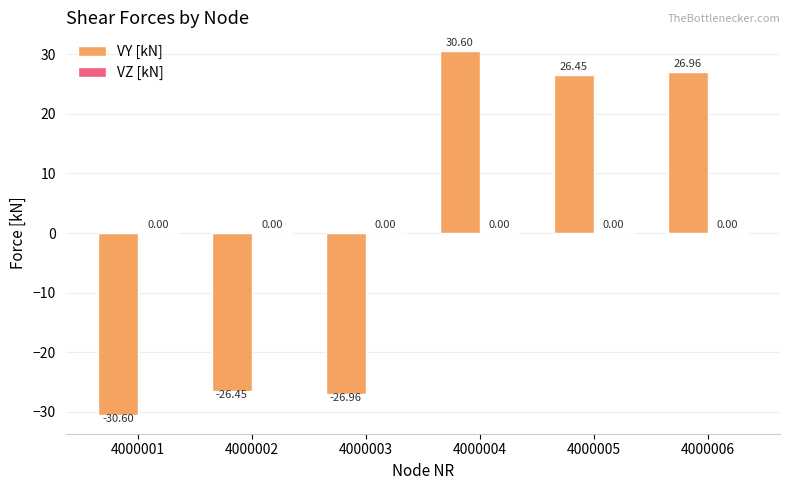

What is the difference between the maximum and second lowest values?

57.6